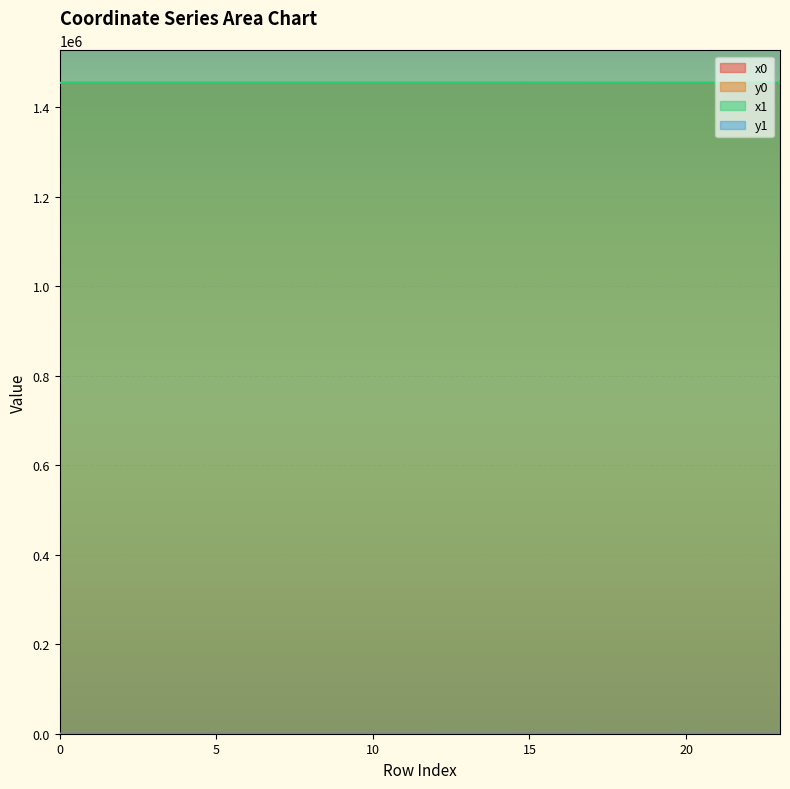

At which category is the sum across all series the highest?

14